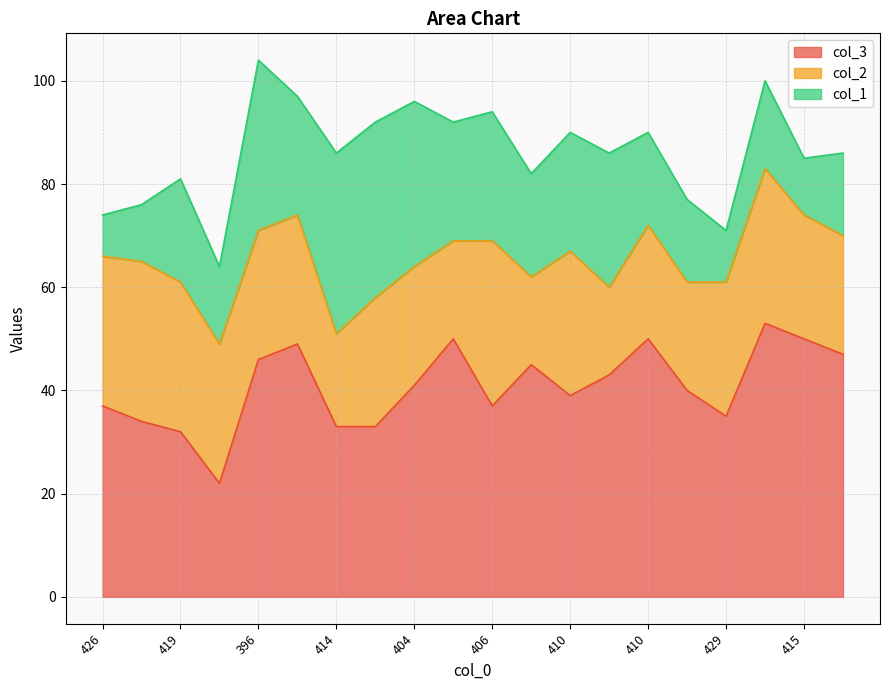

At which category does col_3 reach its first local peak?

403